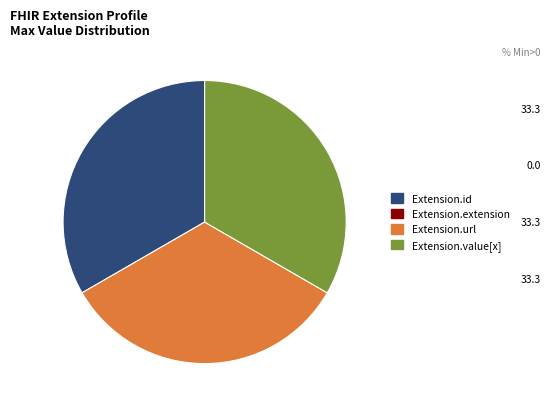

Is there a majority slice in this chart?

No